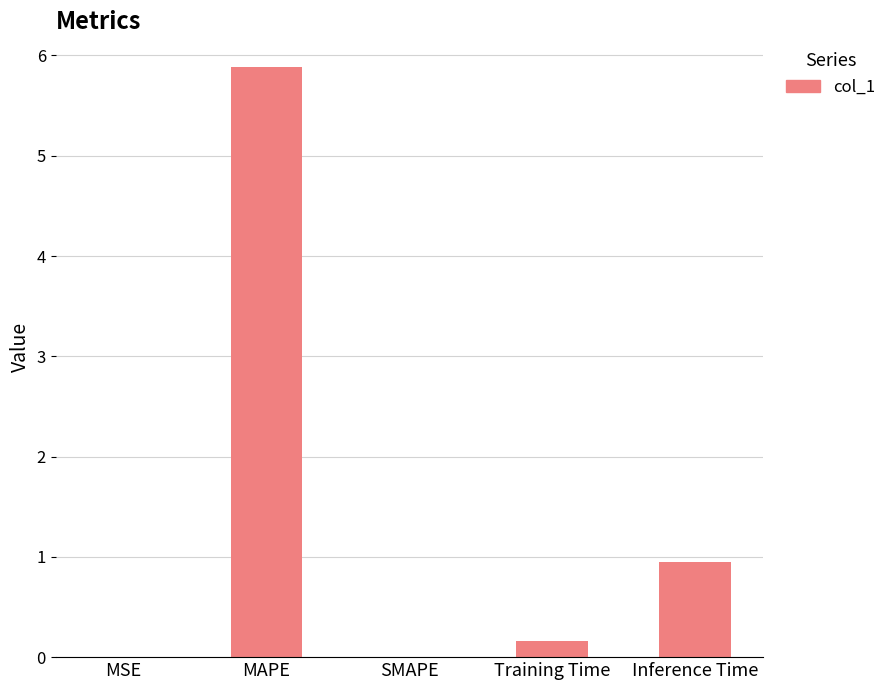

What is the sum of the values at MAPE and SMAPE?

5.9